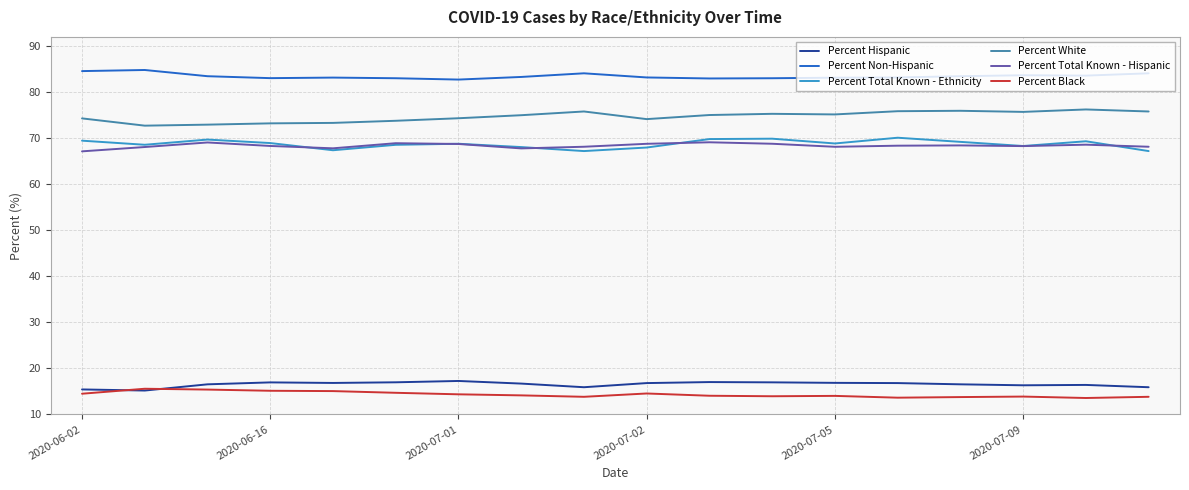

Which series has the largest total across all categories?

Percent Non-Hispanic